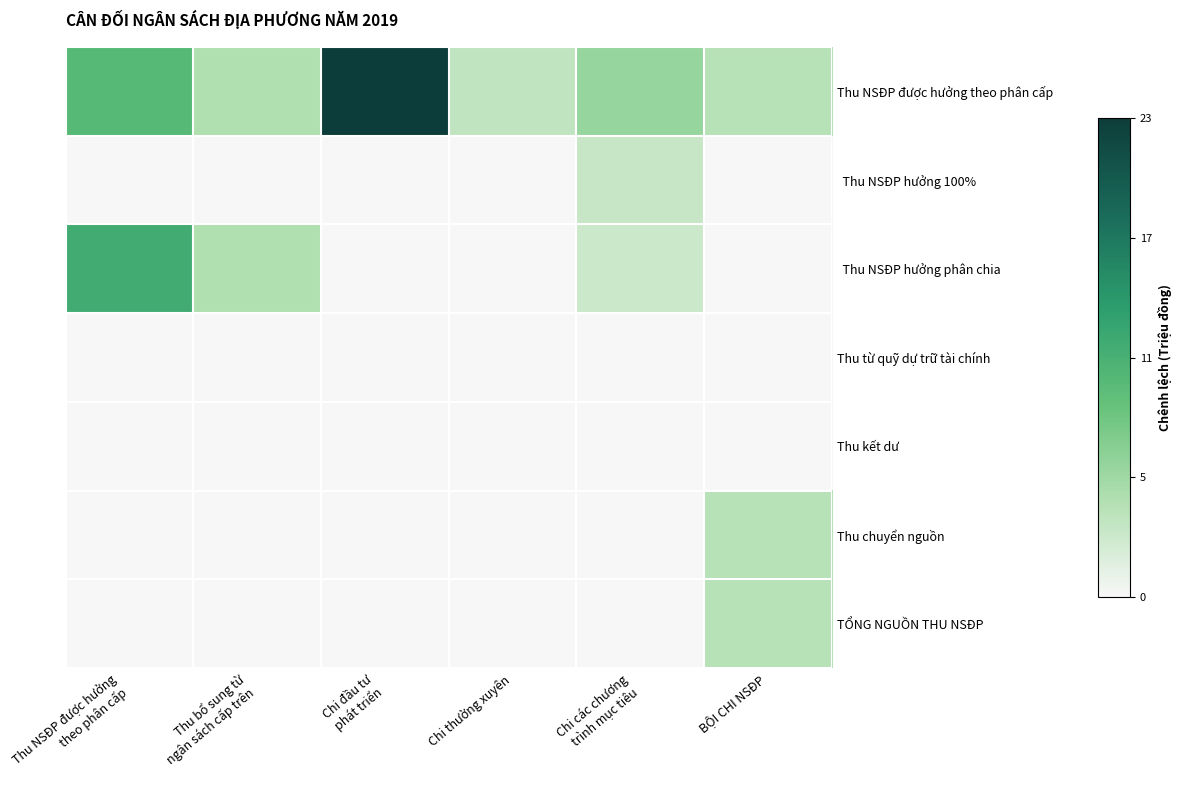

What is the greatest value displayed?

2307823